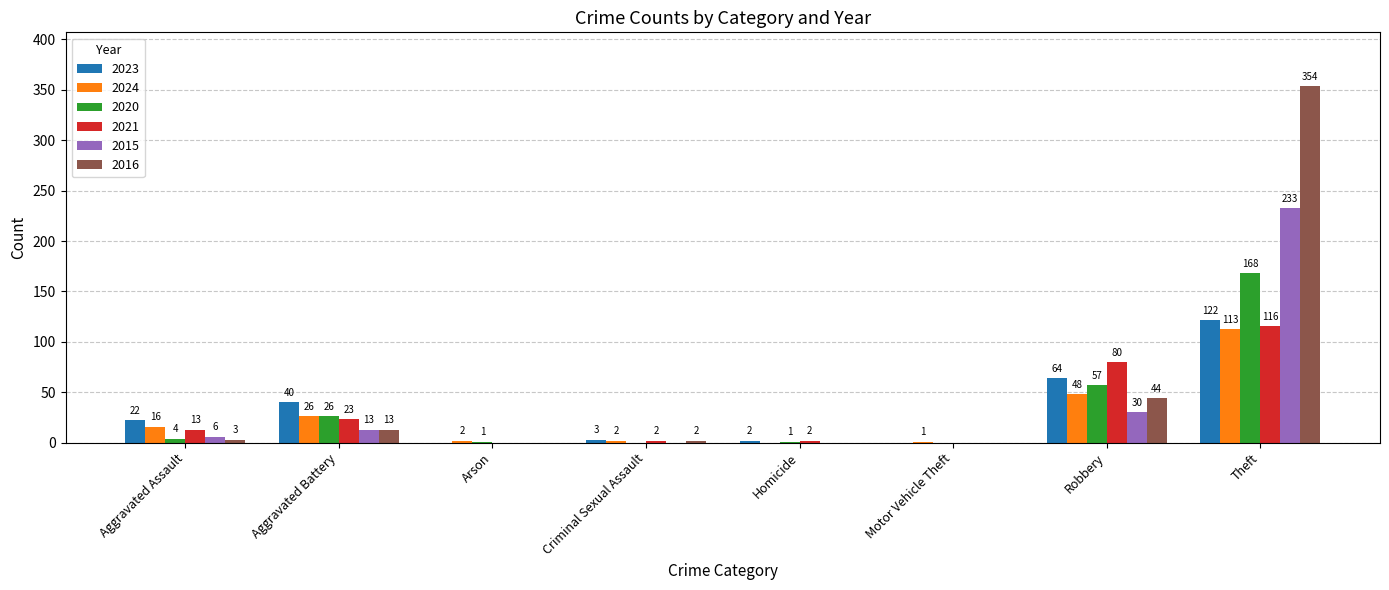

The 2021 series shows 13 at Aggravated Assault. True or false?

True